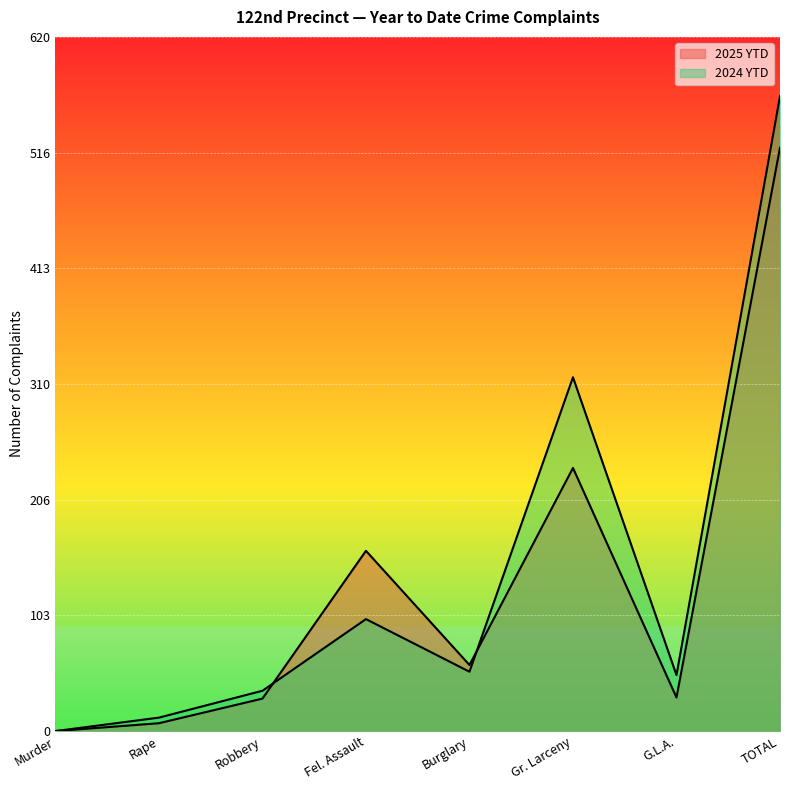

What is the greatest value displayed?

567